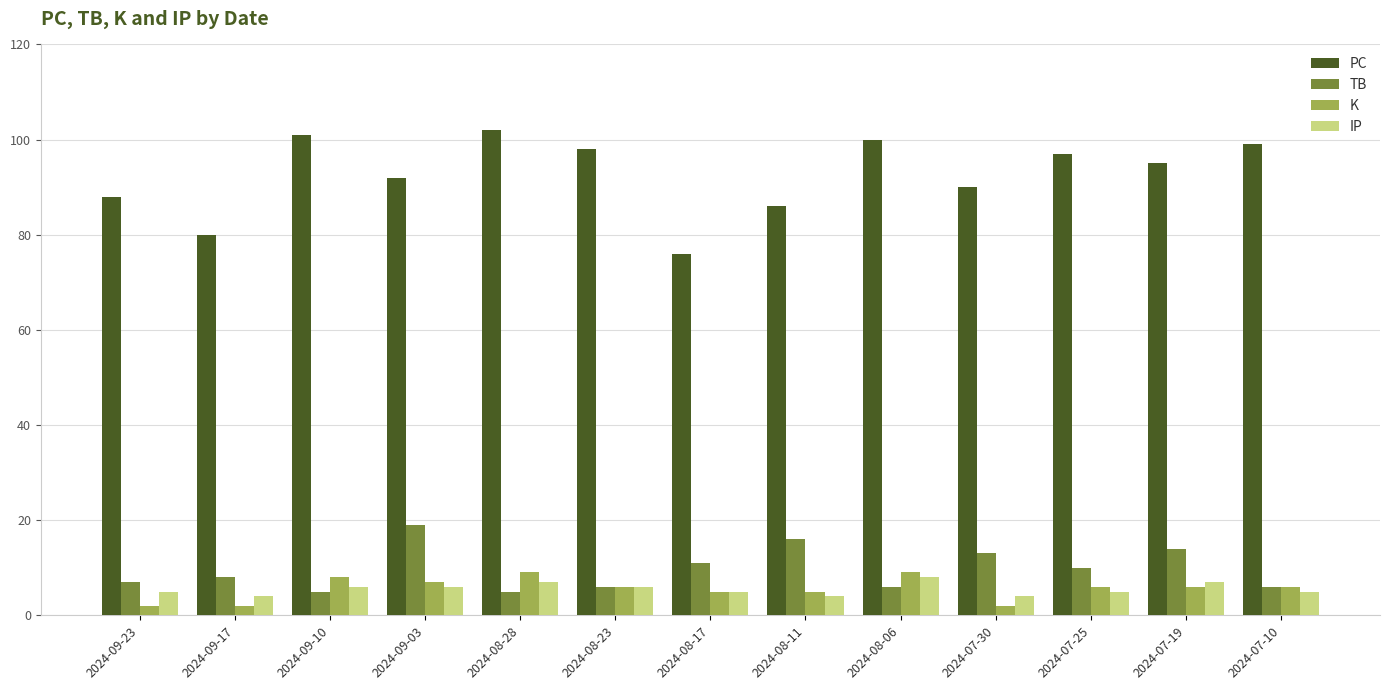

At how many categories does at least one series exceed 59?

13